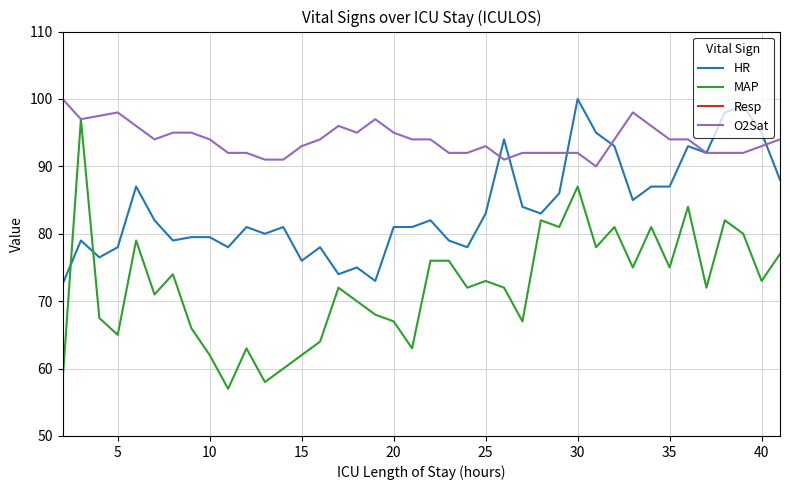

Reading left to right, list all the values displayed in this chart.

HR: 72.5	79.0	76.5	78.0	87.0	82.0	79.0	79.5	79.5	78.0	81.0	80.0	81.0	76.0	78.0	74.0	75.0	73.0	81.0	81.0	82.0	79.0	78.0	83.0	94.0	84.0	83.0	86.0	100.0	95.0	93.0	85.0	87.0	87.0	93.0	92.0	98.0	99.0	95.0	88.0
MAP: 58.0	97.0	67.5	65.0	79.0	71.0	74.0	66.0	62.0	57.0	63.0	58.0	60.0	62.0	64.0	72.0	70.0	68.0	67.0	63.0	76.0	76.0	72.0	73.0	72.0	67.0	82.0	81.0	87.0	78.0	81.0	75.0	81.0	75.0	84.0	72.0	82.0	80.0	73.0	77.0
Resp: 16.0	15.0	13.5	9.0	15.0	15.0	18.0	14.0	14.0	14.0	13.0	24.0	15.0	13.0	16.0	10.0	15.0	13.0	12.0	16.0	16.0	13.0	12.0	14.0	20.0	13.0	29.0	21.0	26.0	15.0	18.0	18.0	25.0	13.0	17.0	14.0	16.0	14.0	11.0	15.0
O2Sat: 100.0	97.0	97.5	98.0	96.0	94.0	95.0	95.0	94.0	92.0	92.0	91.0	91.0	93.0	94.0	96.0	95.0	97.0	95.0	94.0	94.0	92.0	92.0	93.0	91.0	92.0	92.0	92.0	92.0	90.0	94.0	98.0	96.0	94.0	94.0	92.0	92.0	92.0	93.0	94.0